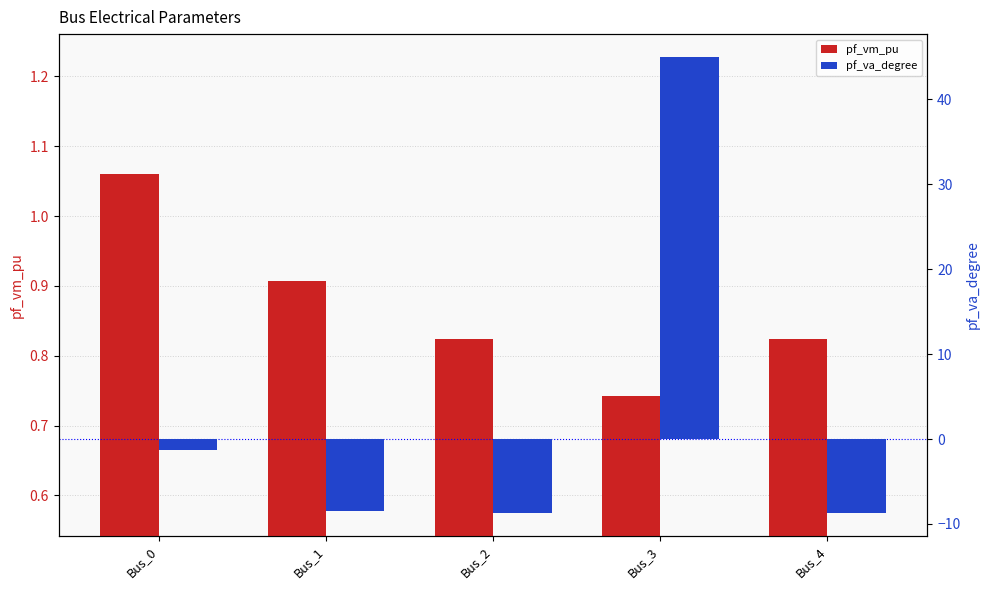

Reading right to left, transcribe all the data shown in this chart.

pf_vm_pu: Bus_4=0.8	Bus_3=0.7	Bus_2=0.8	Bus_1=0.9	Bus_0=1.1
pf_va_degree: Bus_4=-8.7	Bus_3=45.0	Bus_2=-8.7	Bus_1=-8.4	Bus_0=-1.3